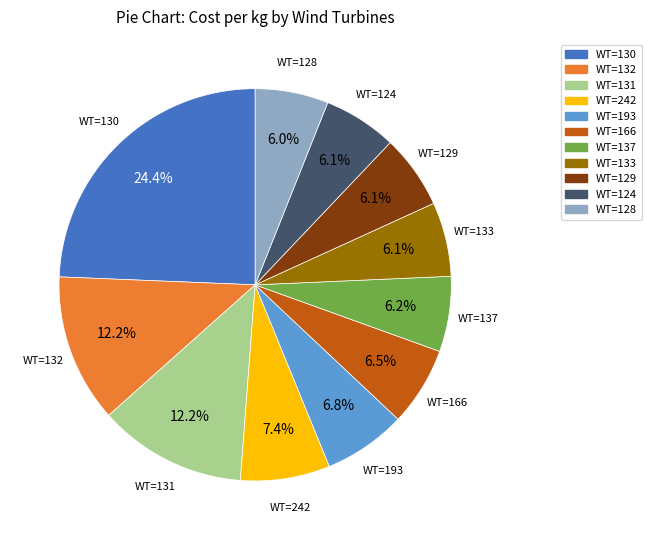

Does any single category account for the majority?

No